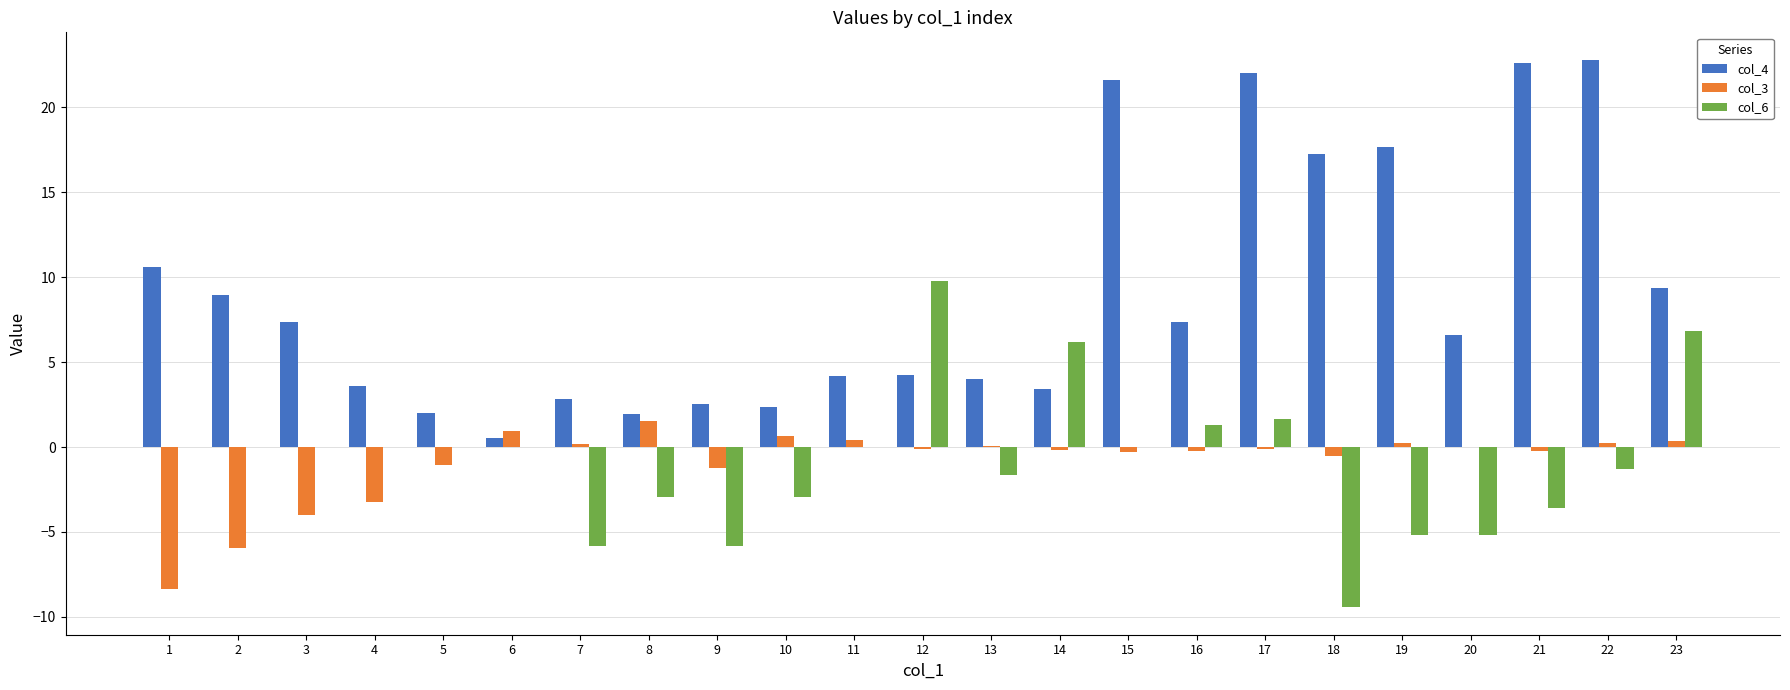

What is the highest value of the col_4 series?

22.8